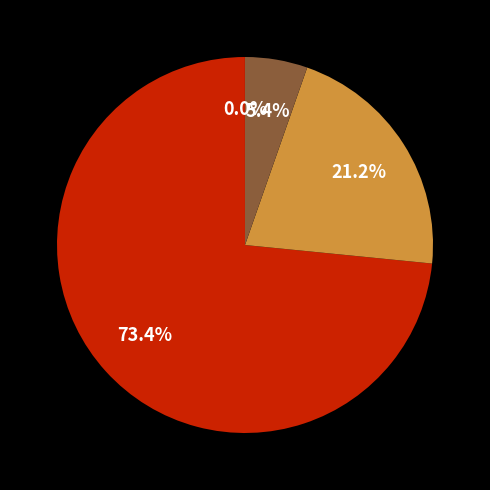

Does any single category account for the majority?

Yes